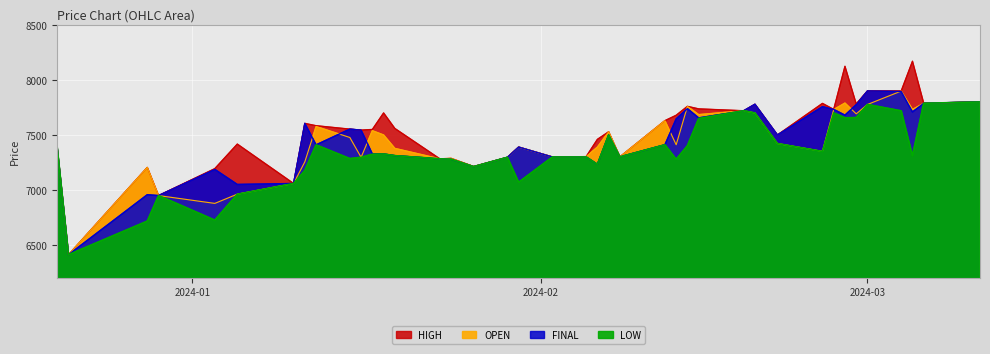

What is the maximum value for LOW?

7800